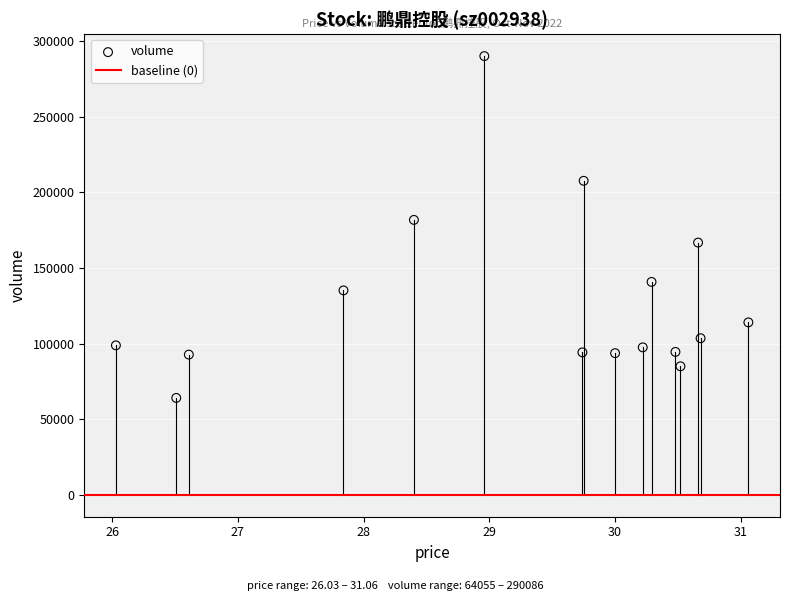

What is the range of Y values (max minus min)?

226031